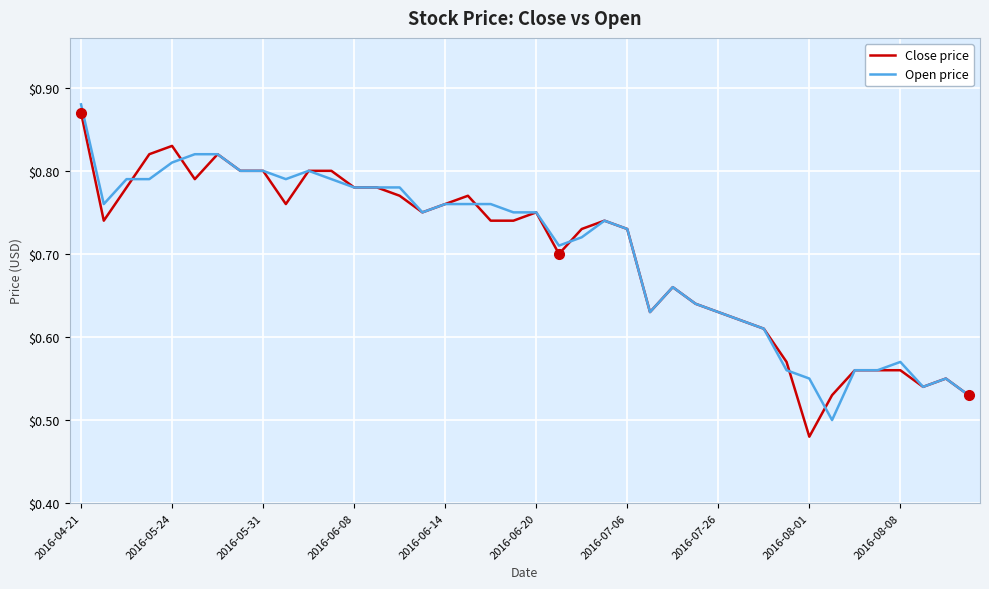

Reading left to right, extract all data points from this chart.

Close price: 0.9	0.7	0.8	0.8	0.8	0.8	0.8	0.8	0.8	0.8	0.8	0.8	0.8	0.8	0.8	0.8	0.8	0.8	0.7	0.7	0.8	0.7	0.7	0.7	0.7	0.6	0.7	0.6	0.6	0.6	0.6	0.6	0.5	0.5	0.6	0.6	0.6	0.5	0.6	0.5
Open price: 0.9	0.8	0.8	0.8	0.8	0.8	0.8	0.8	0.8	0.8	0.8	0.8	0.8	0.8	0.8	0.8	0.8	0.8	0.8	0.8	0.8	0.7	0.7	0.7	0.7	0.6	0.7	0.6	0.6	0.6	0.6	0.6	0.6	0.5	0.6	0.6	0.6	0.5	0.6	0.5